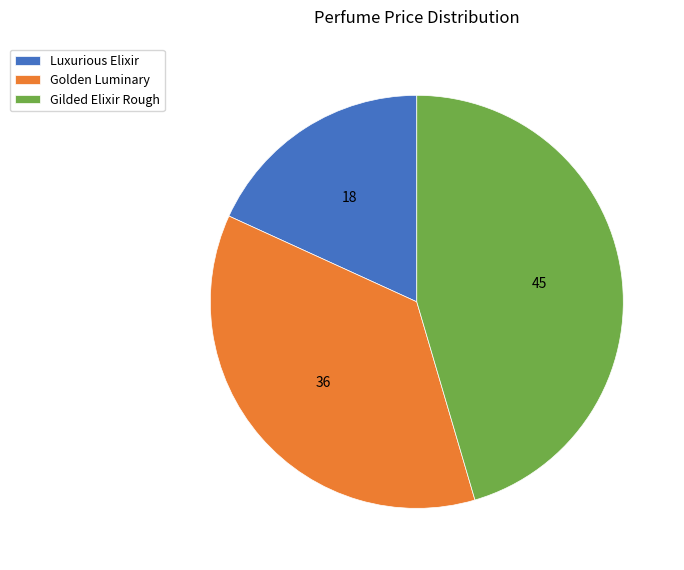

Which category has the biggest portion of the pie?

Gilded Elixir Rough